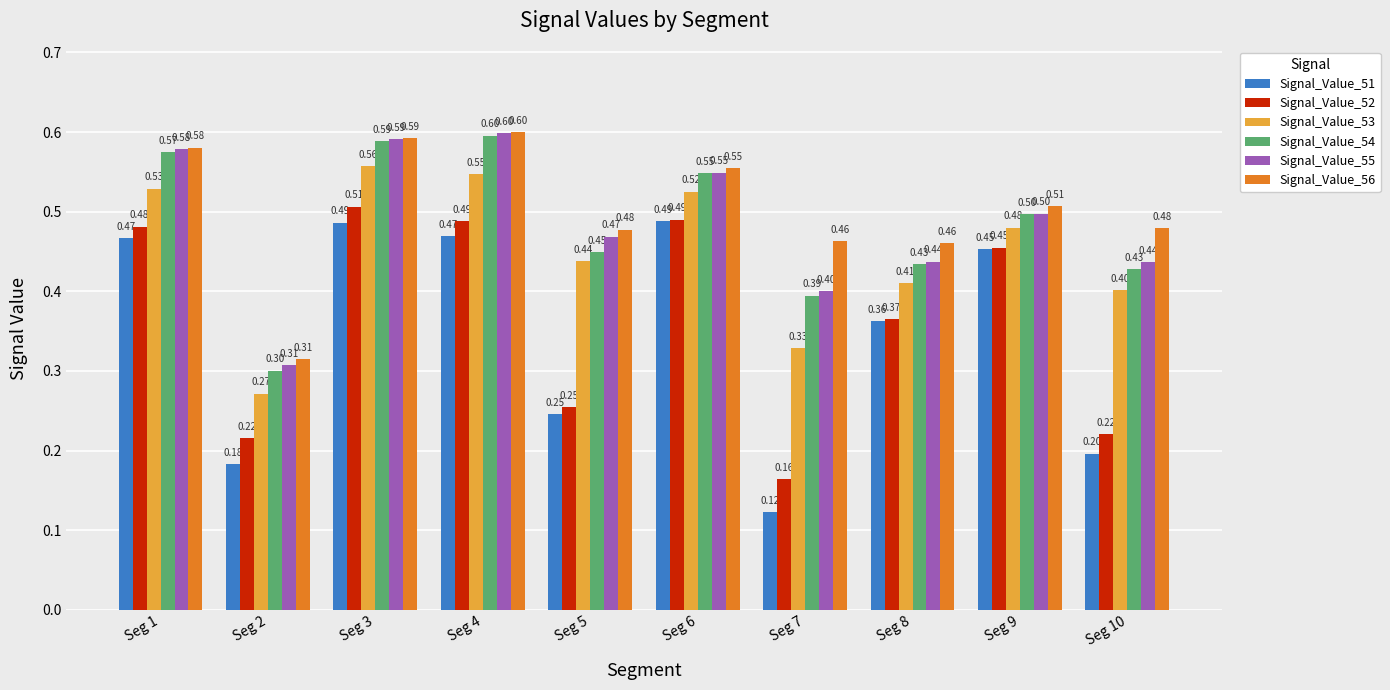

Which series changed the most between Seg 2 and Seg 8?

Signal_Value_51